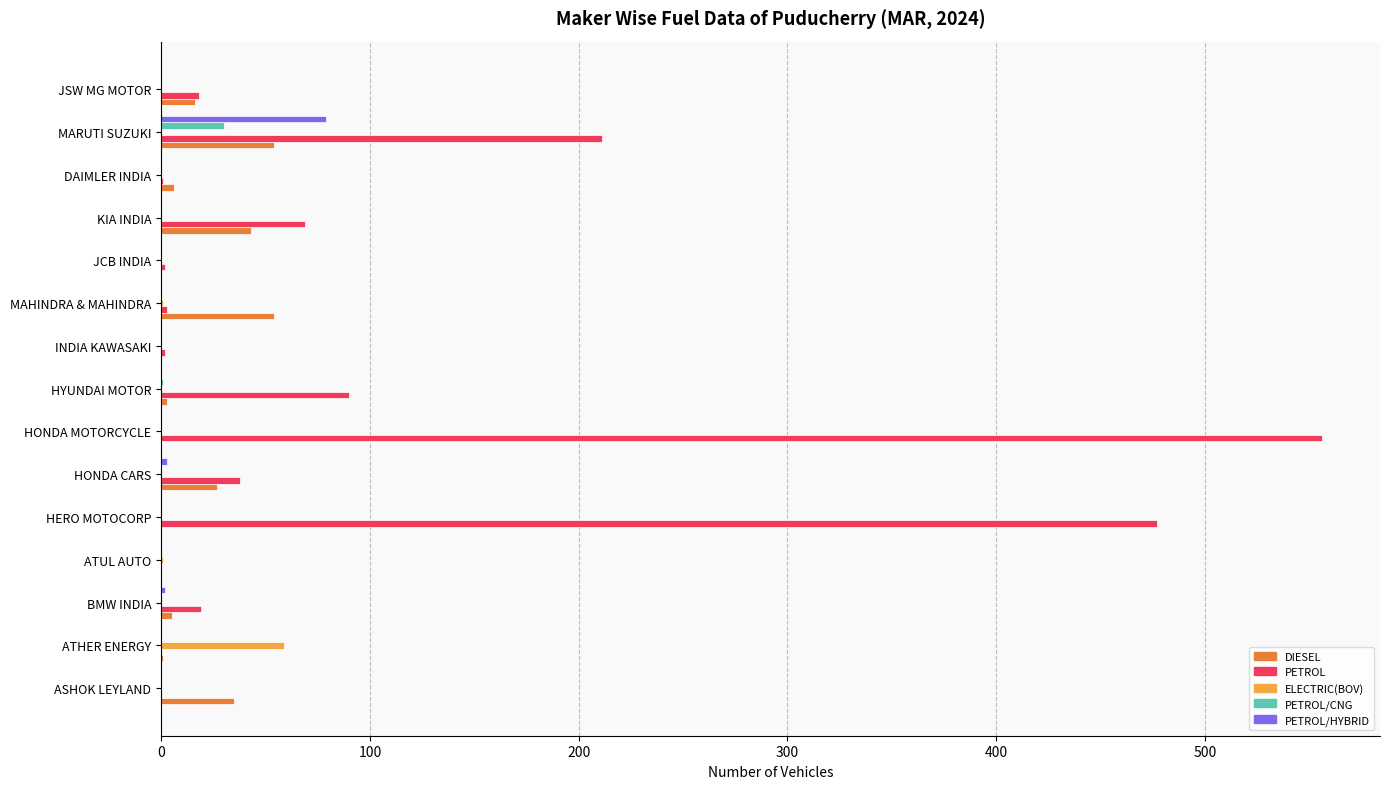

Count the number of data series in this chart.

5